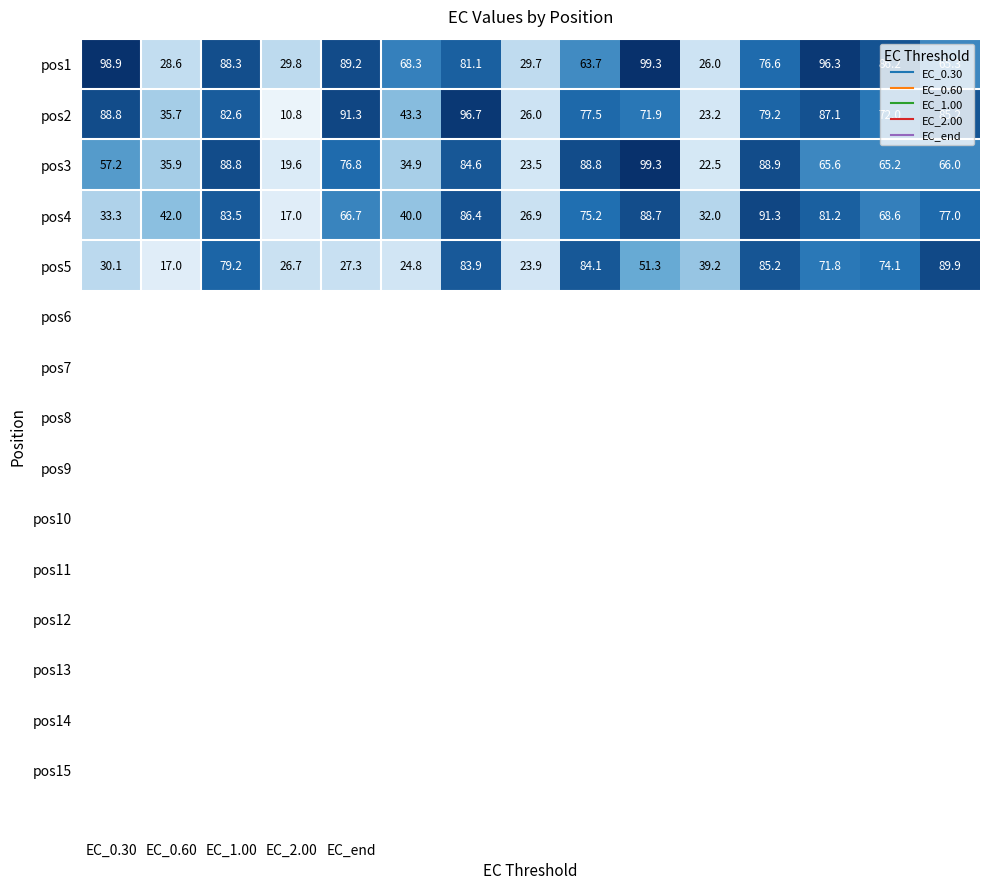

What is the average value of the pos3 series?

61.2